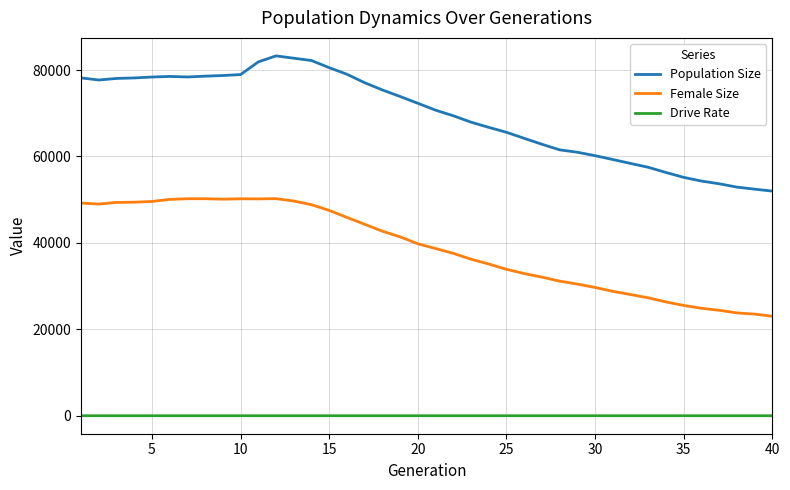

Which series has the widest spread of values?

Population Size